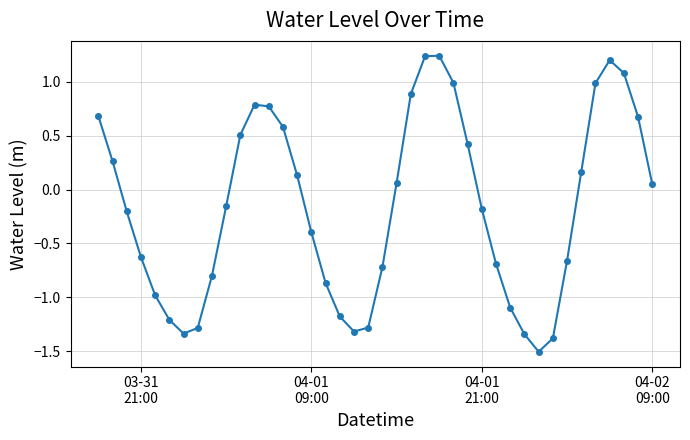

What is the sum of all values?

-6.5